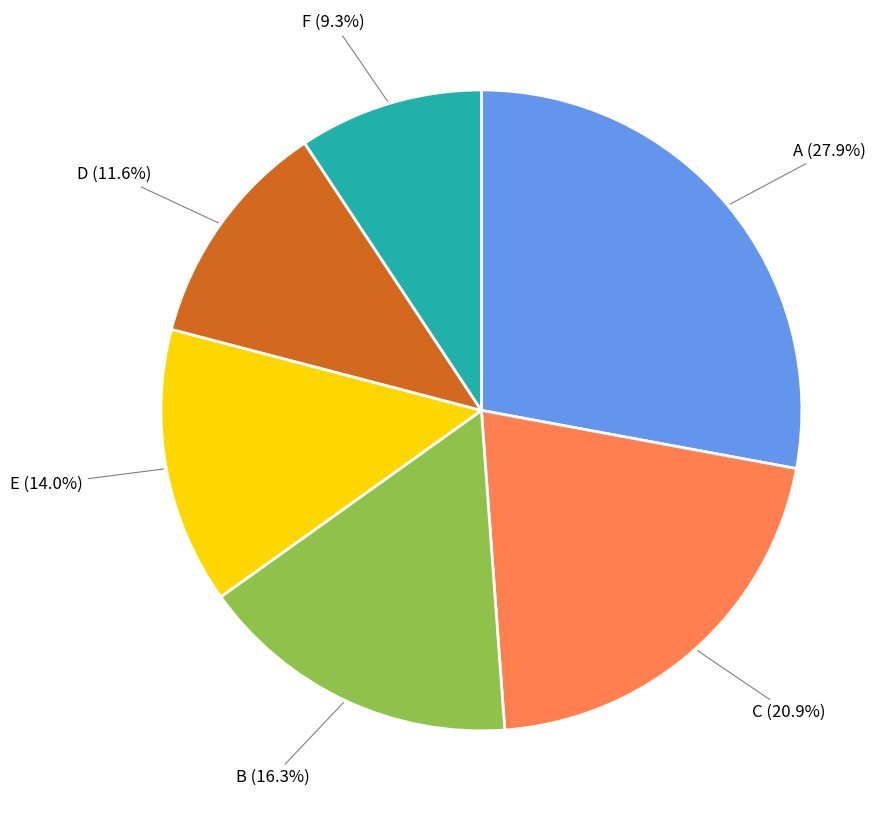

Is there a majority slice in this chart?

No